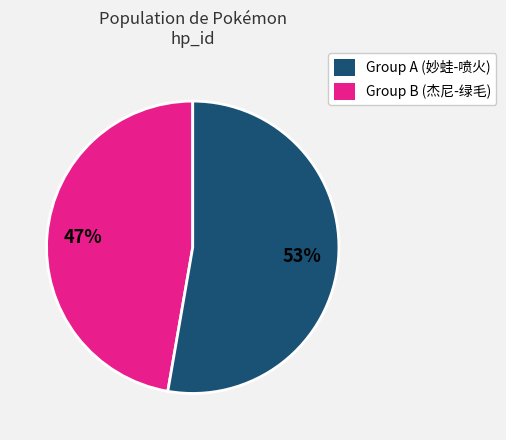

Is there any slice that represents more than half of the pie?

Yes